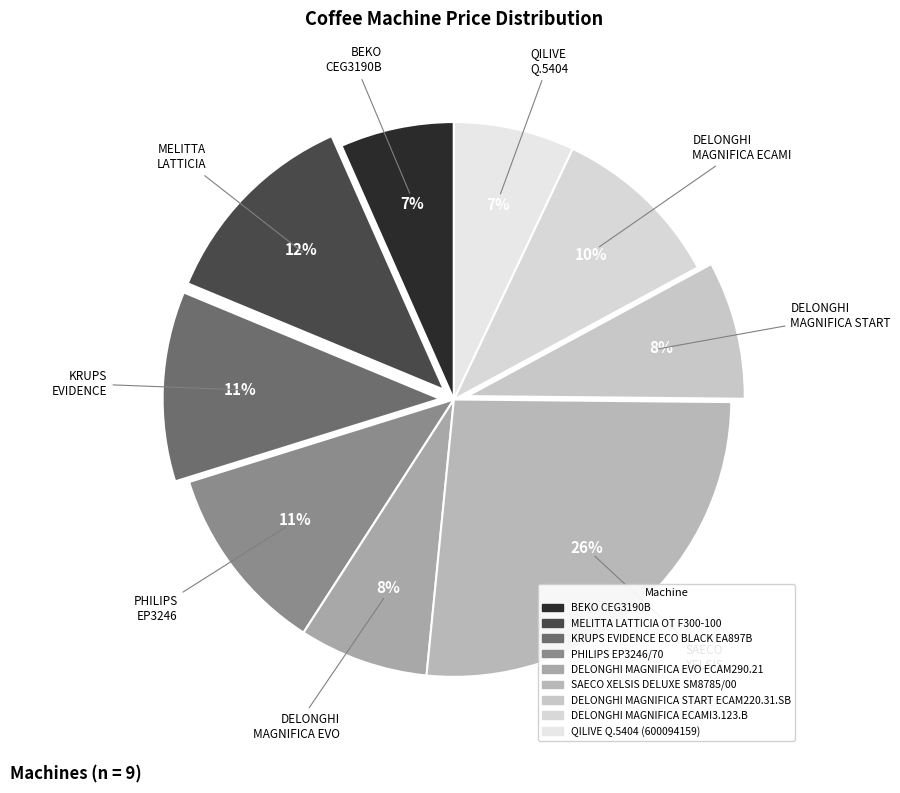

Which category has the biggest portion of the pie?

SAECO XELSIS DELUXE SM8785/00